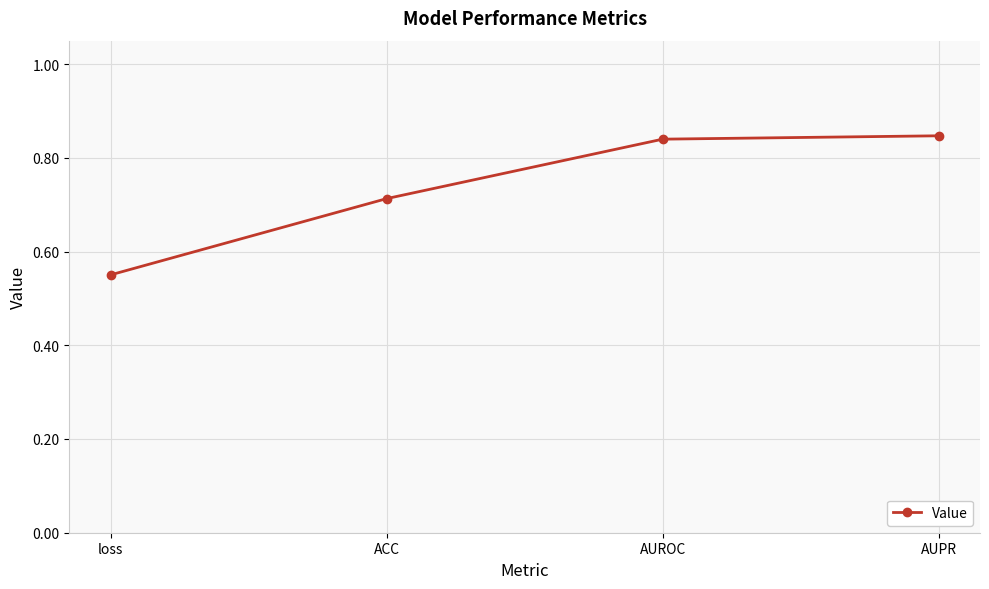

Is this an area chart (filled region under the line)?

No